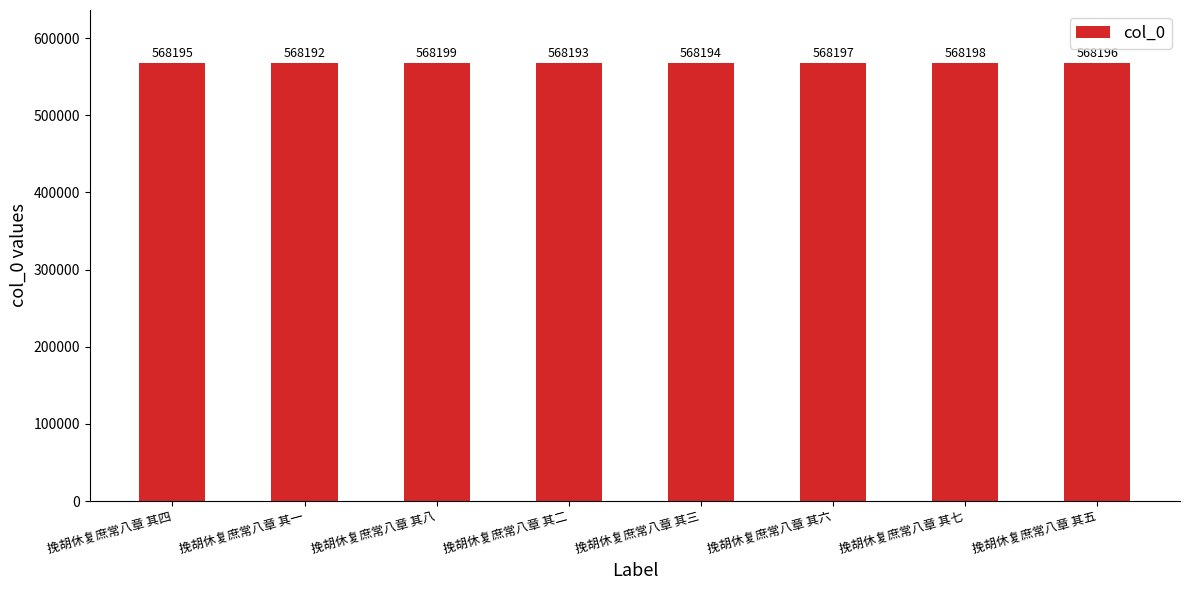

Which has a higher value, 挽胡休复庶常八章 其一 or 挽胡休复庶常八章 其六?

挽胡休复庶常八章 其六